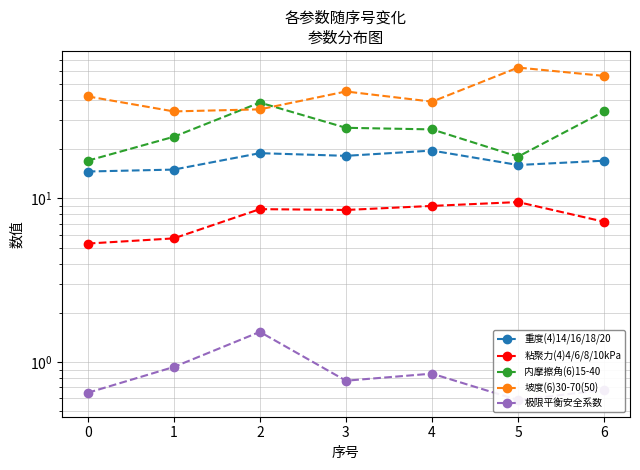

Rank the categories by 重度(4)14/16/18/20 value from lowest to highest.

0, 1, 5, 6, 3, 2, 4